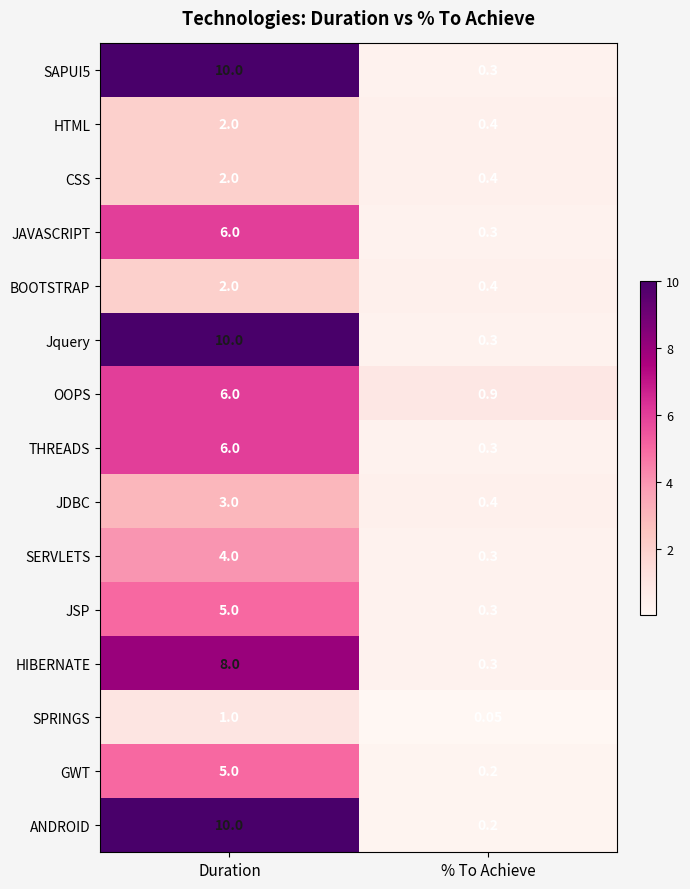

At which category does the chart reach its peak across all series?

Duration